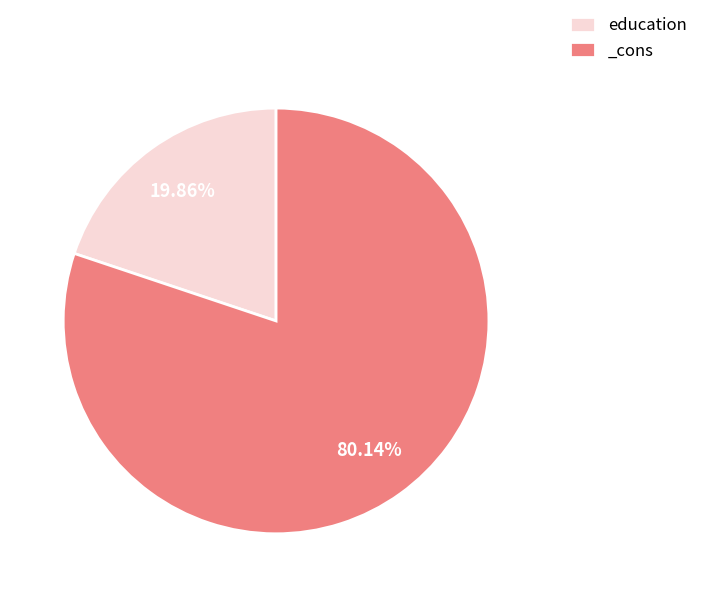

What is the smallest slice in the pie chart?

education